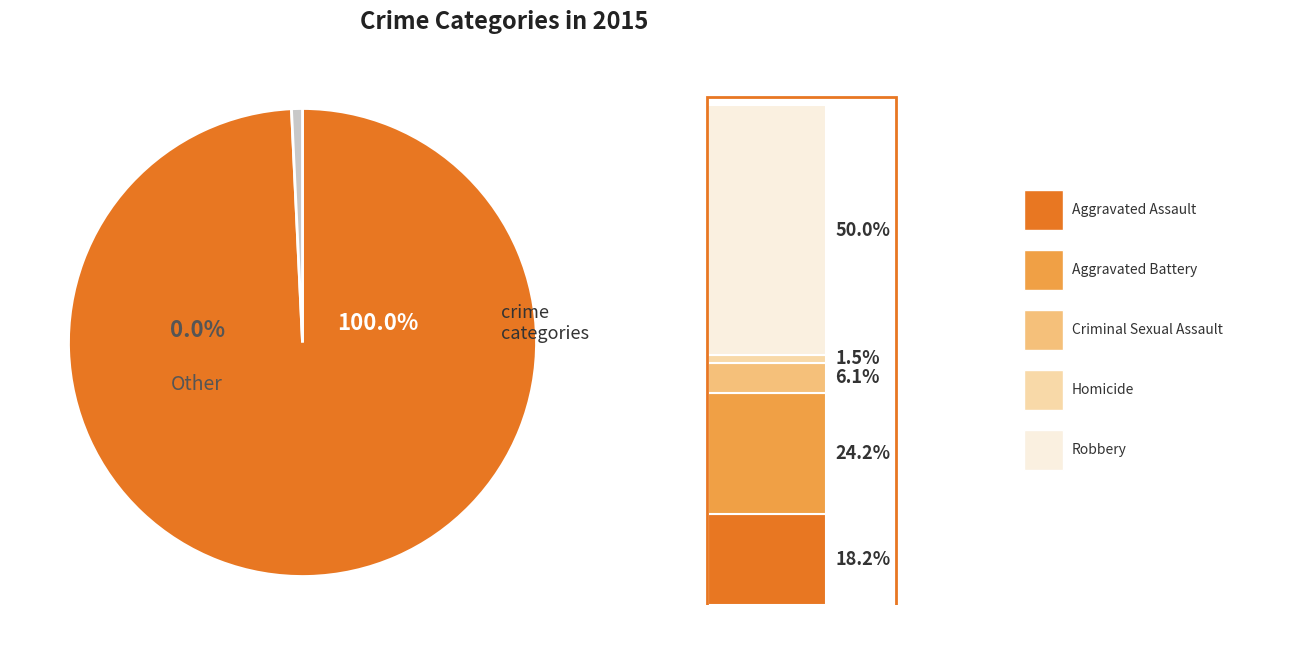

True or false: Criminal Sexual Assault accounts for 18% of the total.

False